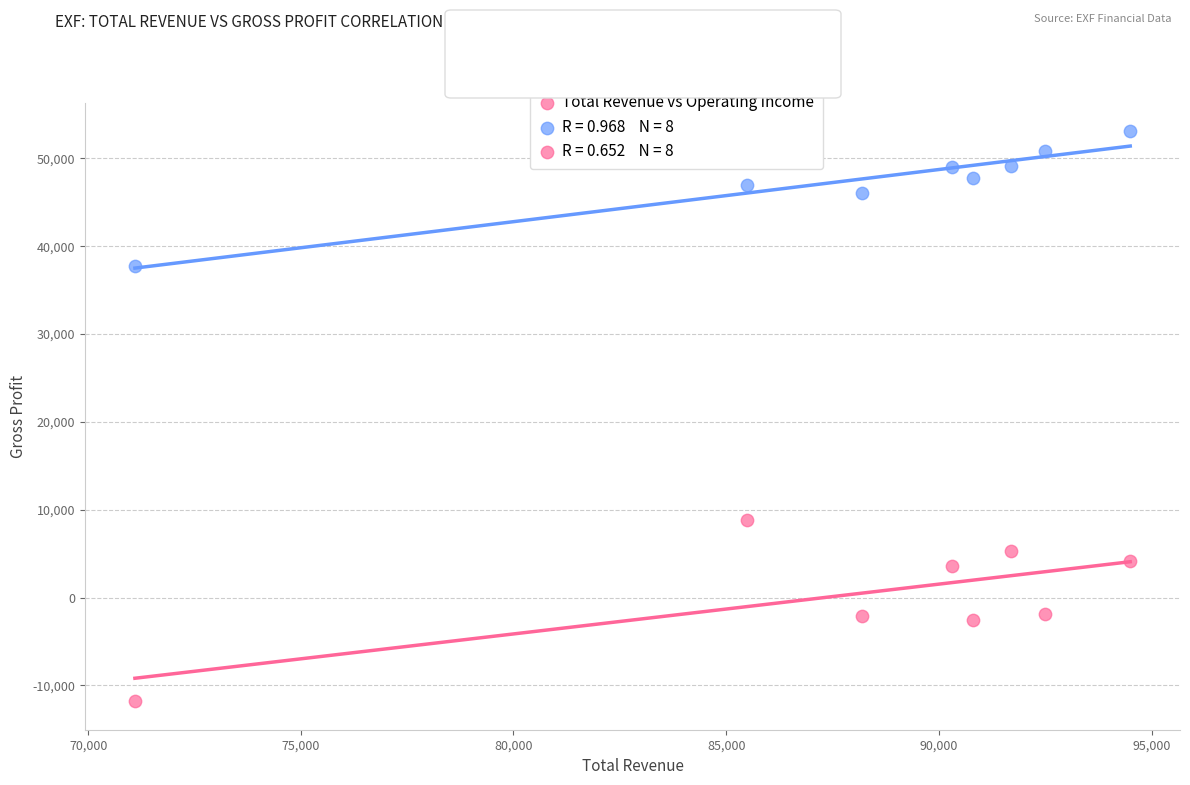

Which series reaches the maximum Y coordinate?

Total Revenue vs Gross Profit